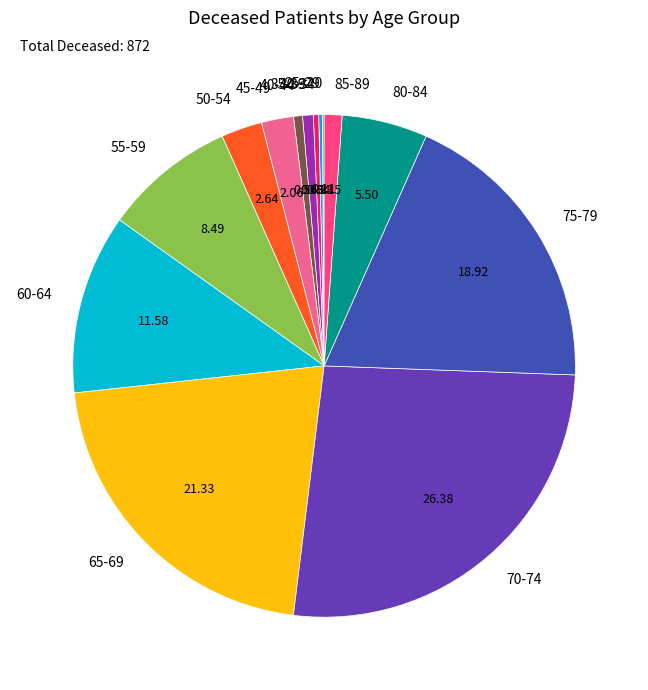

Does 45-49 account for over 50% of the chart?

No